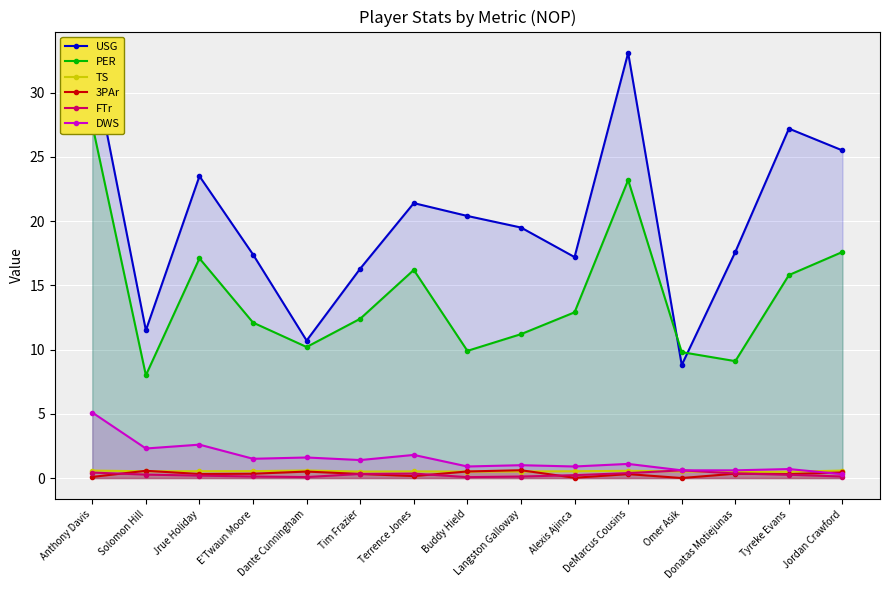

Is the value of FTr at Alexis Ajinca greater than the value of DWS at E'Twaun Moore?

No